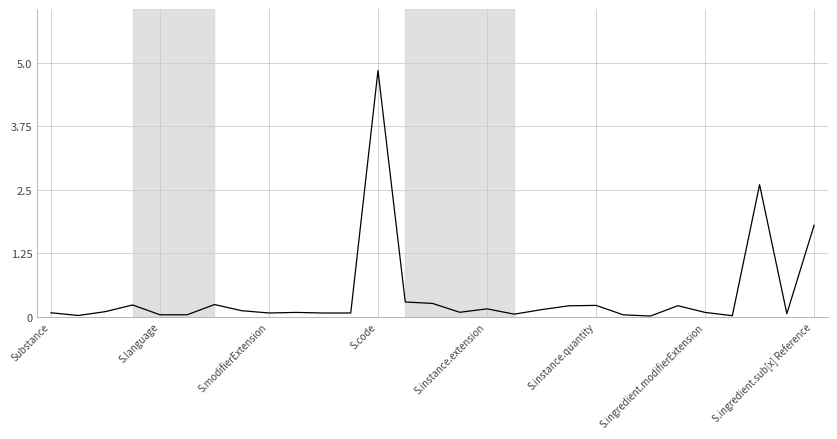

At which label is the value closest to 2?

S.ingredient.sub[x] Reference